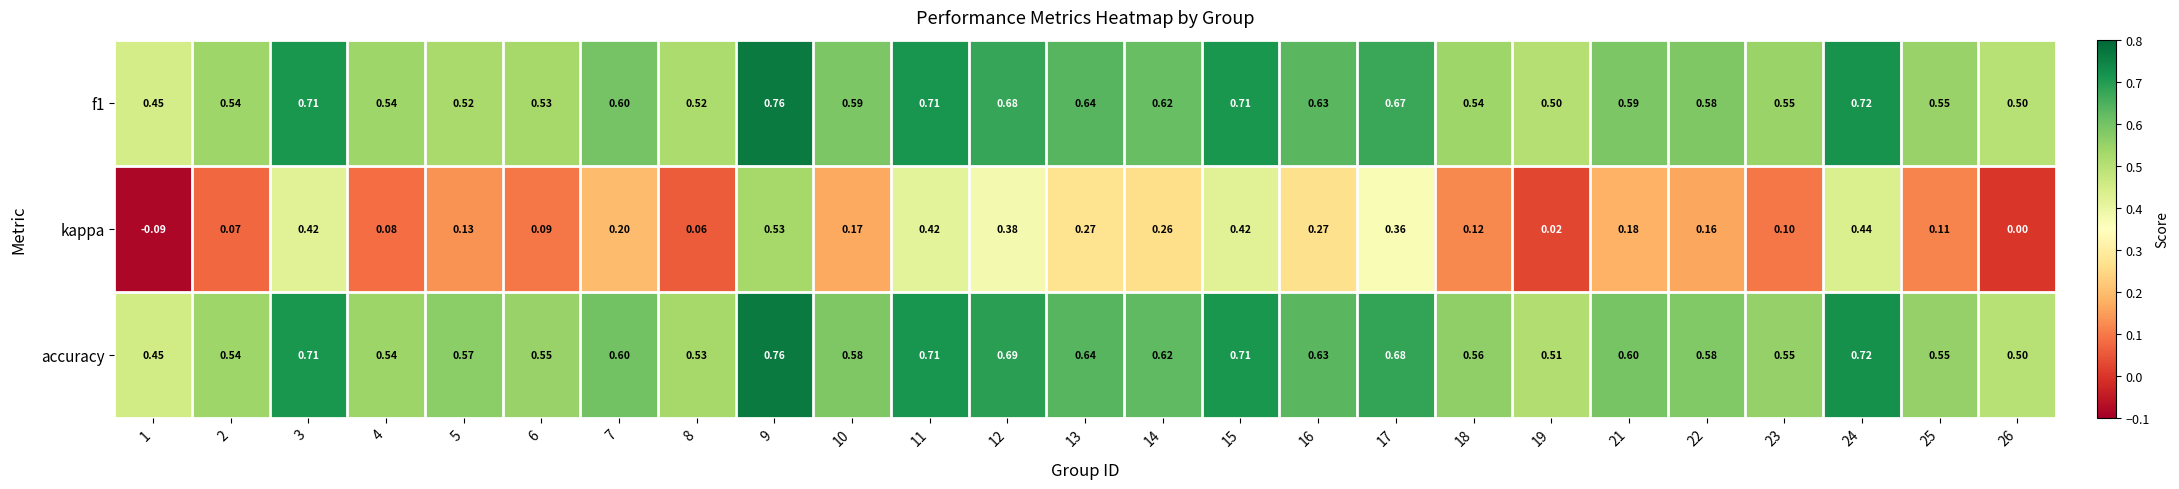

What is the total value across all series at 13?

1.6